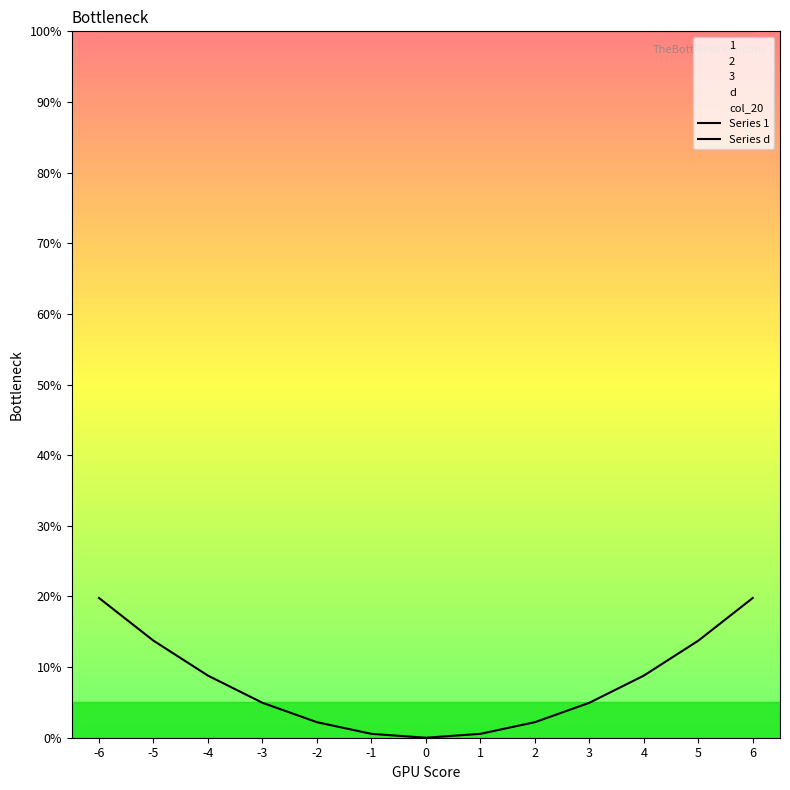

Which has a higher value, -2 or -1?

-2